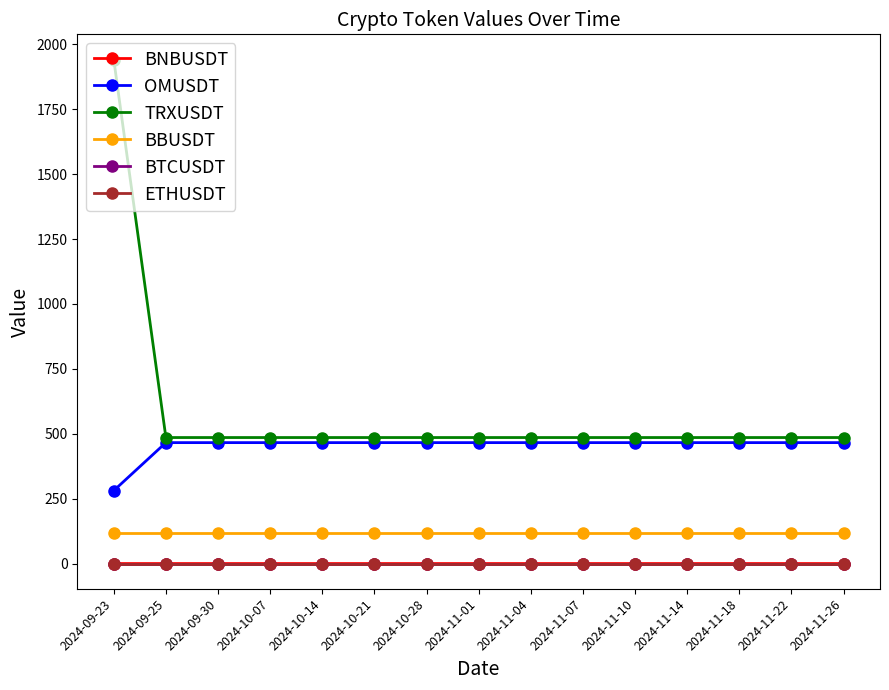

Is this an area chart (filled region under the line)?

No